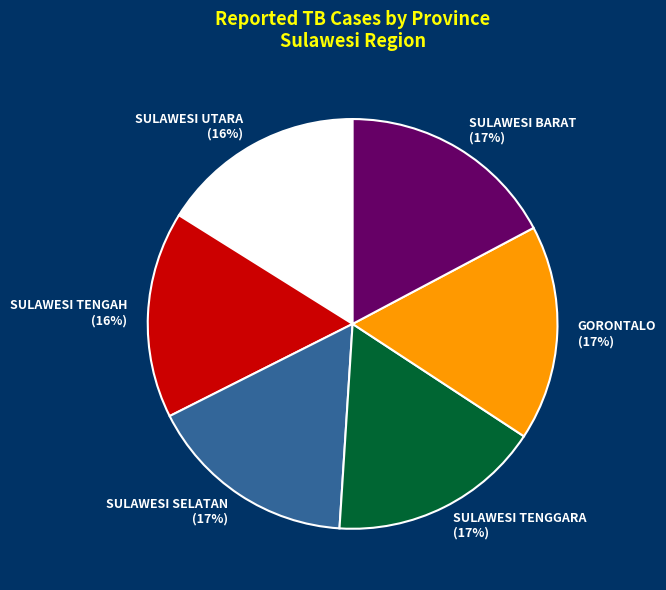

To the nearest percent, what is the average slice percentage?

17%